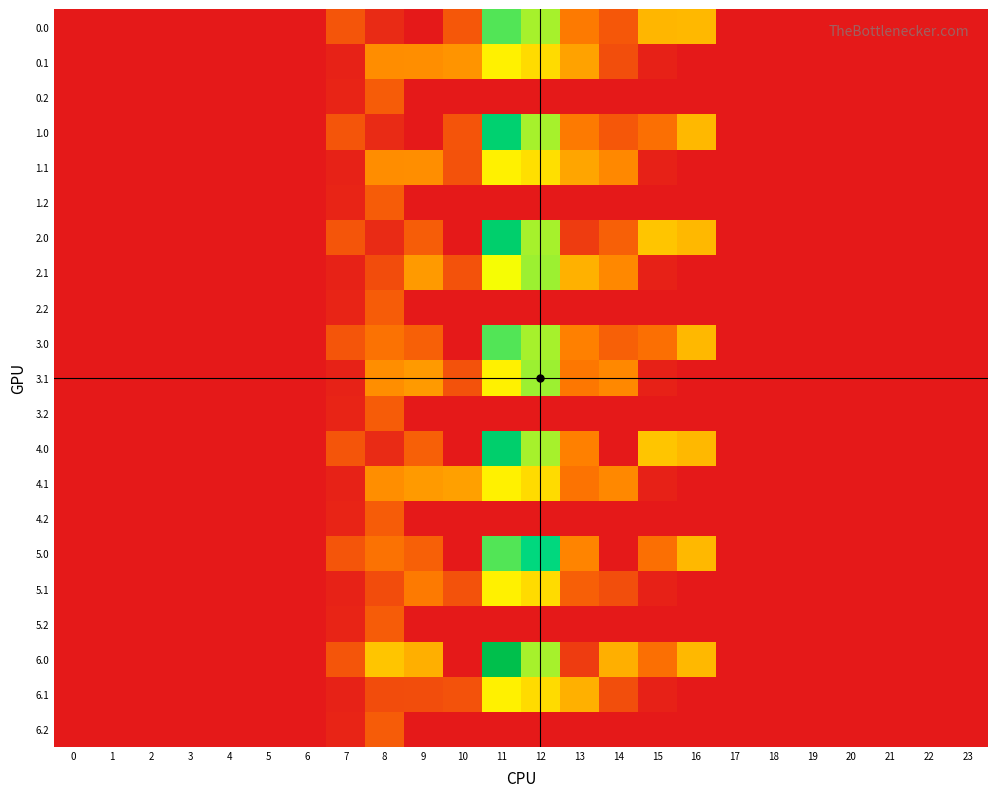

At how many categories does at least one series exceed 519?

2